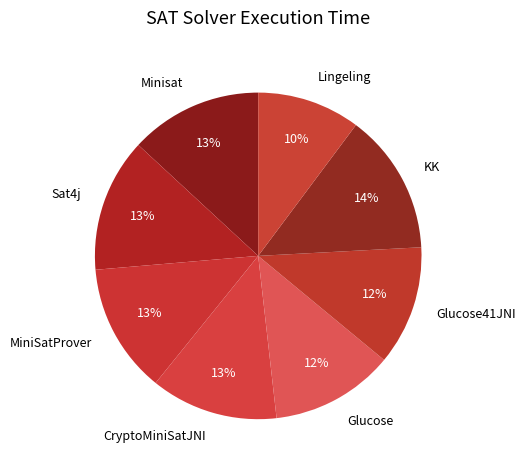

Is the sum of Sat4j and Glucose greater than half?

No